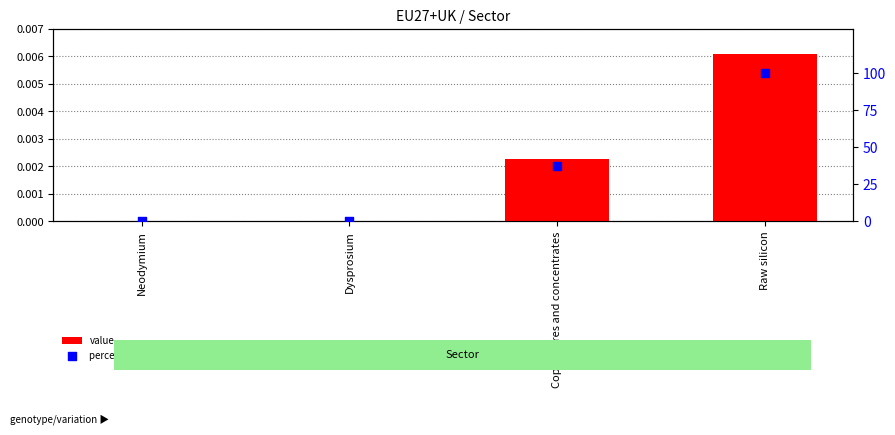

What is the total value across all series at Raw silicon?

100.0